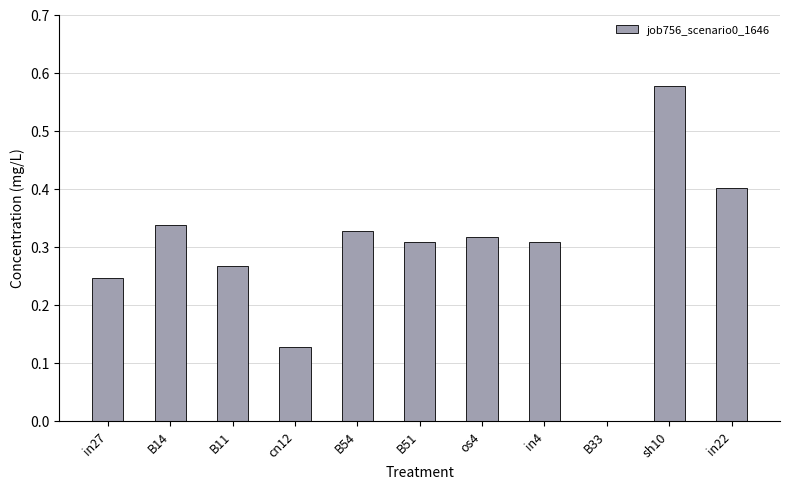

What is the sum of the values at B14 and sh10?

0.9